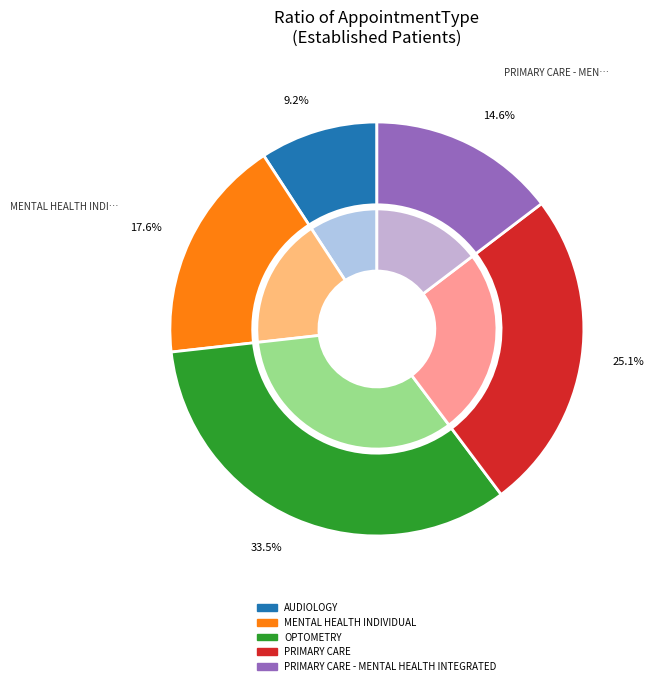

The AUDIOLOGY slice represents 2% of the pie. True or false?

False